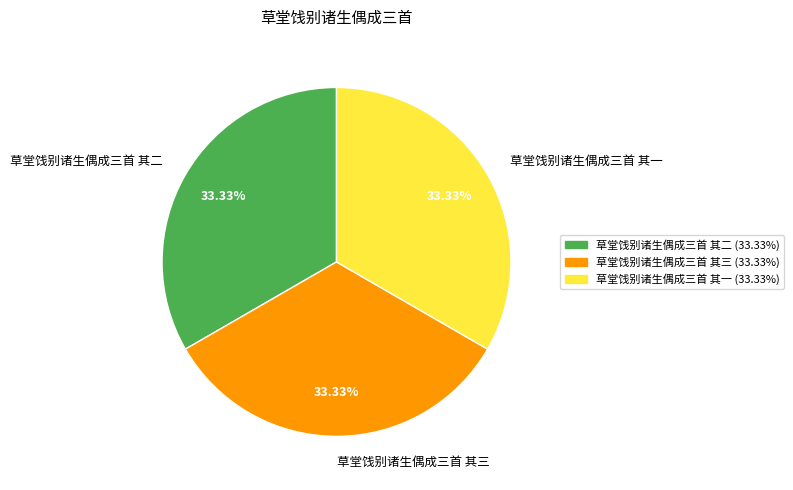

What is the ratio of the value at 草堂饯别诸生偶成三首 其三 to the value at 草堂饯别诸生偶成三首 其一?

1.0